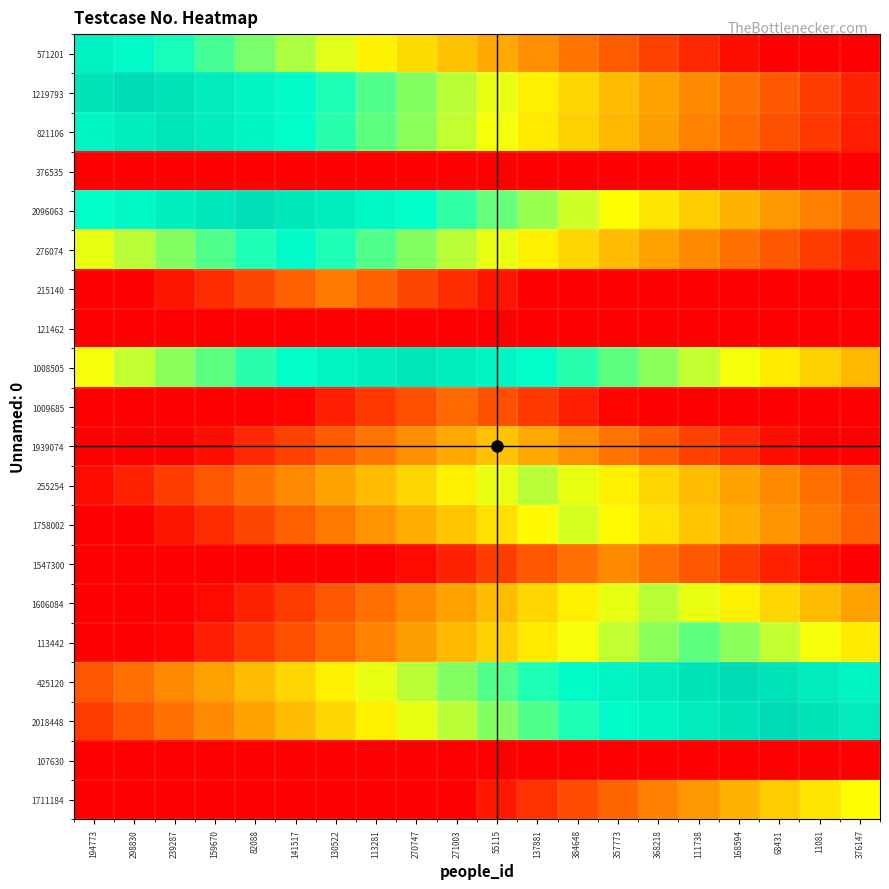

Reading right to left, transcribe all the data shown in this chart.

571201: 376147=0	11081=0	68431=0	168594=3	111738=8	368218=13	357773=18	384648=23	137881=28	55115=33	271003=38	270747=43	113281=48	130522=53	141517=58	82088=63	159670=68	239287=73	298830=78	194773=83
1219793: 376147=7	11081=12	68431=17	168594=22	111738=27	368218=32	357773=37	384648=42	137881=47	55115=52	271003=57	270747=62	113281=67	130522=72	141517=77	82088=82	159670=87	239287=92	298830=97	194773=92
821106: 376147=6	11081=11	68431=16	168594=21	111738=26	368218=31	357773=36	384648=41	137881=46	55115=51	271003=56	270747=61	113281=66	130522=71	141517=76	82088=81	159670=86	239287=91	298830=86	194773=81
376535: 376147=0	11081=0	68431=0	168594=0	111738=0	368218=0	357773=0	384648=0	137881=0	55115=0	271003=0	270747=0	113281=0	130522=0	141517=0	82088=0	159670=0	239287=0	298830=0	194773=0
2096063: 376147=20	11081=25	68431=30	168594=35	111738=40	368218=45	357773=50	384648=55	137881=60	55115=65	271003=70	270747=75	113281=80	130522=85	141517=90	82088=95	159670=90	239287=85	298830=80	194773=75
276074: 376147=7	11081=12	68431=17	168594=22	111738=27	368218=32	357773=37	384648=42	137881=47	55115=52	271003=57	270747=62	113281=67	130522=72	141517=77	82088=72	159670=67	239287=62	298830=57	194773=52
215140: 376147=0	11081=0	68431=0	168594=0	111738=0	368218=0	357773=0	384648=0	137881=0	55115=4	271003=9	270747=14	113281=19	130522=24	141517=19	82088=14	159670=9	239287=4	298830=0	194773=0
121462: 376147=0	11081=0	68431=0	168594=0	111738=0	368218=0	357773=0	384648=0	137881=0	55115=0	271003=0	270747=0	113281=0	130522=0	141517=0	82088=0	159670=0	239287=0	298830=0	194773=0
1008505: 376147=36	11081=41	68431=46	168594=51	111738=56	368218=61	357773=66	384648=71	137881=76	55115=81	271003=86	270747=91	113281=86	130522=81	141517=76	82088=71	159670=66	239287=61	298830=56	194773=51
1009685: 376147=0	11081=0	68431=0	168594=0	111738=0	368218=0	357773=1	384648=6	137881=11	55115=16	271003=21	270747=16	113281=11	130522=6	141517=1	82088=0	159670=0	239287=0	298830=0	194773=0
1939074: 376147=0	11081=0	68431=3	168594=8	111738=13	368218=18	357773=23	384648=28	137881=33	55115=38	271003=33	270747=28	113281=23	130522=18	141517=13	82088=8	159670=3	239287=0	298830=0	194773=0
255254: 376147=17	11081=22	68431=27	168594=32	111738=37	368218=42	357773=47	384648=52	137881=57	55115=52	271003=47	270747=42	113281=37	130522=32	141517=27	82088=22	159670=17	239287=12	298830=7	194773=2
1758002: 376147=19	11081=24	68431=29	168594=34	111738=39	368218=44	357773=49	384648=54	137881=49	55115=44	271003=39	270747=34	113281=29	130522=24	141517=19	82088=14	159670=9	239287=4	298830=0	194773=0
1547300: 376147=0	11081=2	68431=7	168594=12	111738=17	368218=22	357773=27	384648=22	137881=17	55115=12	271003=7	270747=2	113281=0	130522=0	141517=0	82088=0	159670=0	239287=0	298830=0	194773=0
1606084: 376147=32	11081=37	68431=42	168594=47	111738=52	368218=57	357773=52	384648=47	137881=42	55115=37	271003=32	270747=27	113281=22	130522=17	141517=12	82088=7	159670=2	239287=0	298830=0	194773=0
113442: 376147=46	11081=51	68431=56	168594=61	111738=66	368218=61	357773=56	384648=51	137881=46	55115=41	271003=36	270747=31	113281=26	130522=21	141517=16	82088=11	159670=6	239287=1	298830=0	194773=0
425120: 376147=82	11081=87	68431=92	168594=97	111738=92	368218=87	357773=82	384648=77	137881=72	55115=67	271003=62	270747=57	113281=52	130522=47	141517=42	82088=37	159670=32	239287=27	298830=22	194773=17
2018448: 376147=87	11081=92	68431=97	168594=92	111738=87	368218=82	357773=77	384648=72	137881=67	55115=62	271003=57	270747=52	113281=47	130522=42	141517=37	82088=32	159670=27	239287=22	298830=17	194773=12
107630: 376147=0	11081=0	68431=0	168594=0	111738=0	368218=0	357773=0	384648=0	137881=0	55115=0	271003=0	270747=0	113281=0	130522=0	141517=0	82088=0	159670=0	239287=0	298830=0	194773=0
1711184: 376147=50	11081=45	68431=40	168594=35	111738=30	368218=25	357773=20	384648=15	137881=10	55115=5	271003=0	270747=0	113281=0	130522=0	141517=0	82088=0	159670=0	239287=0	298830=0	194773=0